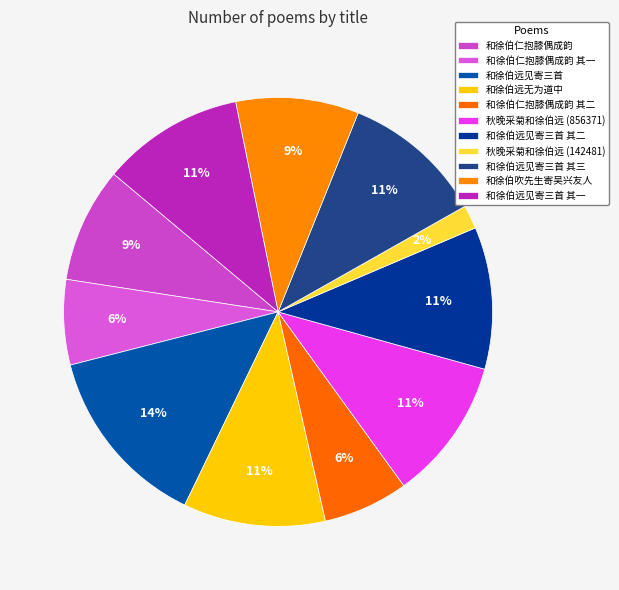

What is the smallest slice in the pie chart?

秋晚采菊和徐伯远 (142481)